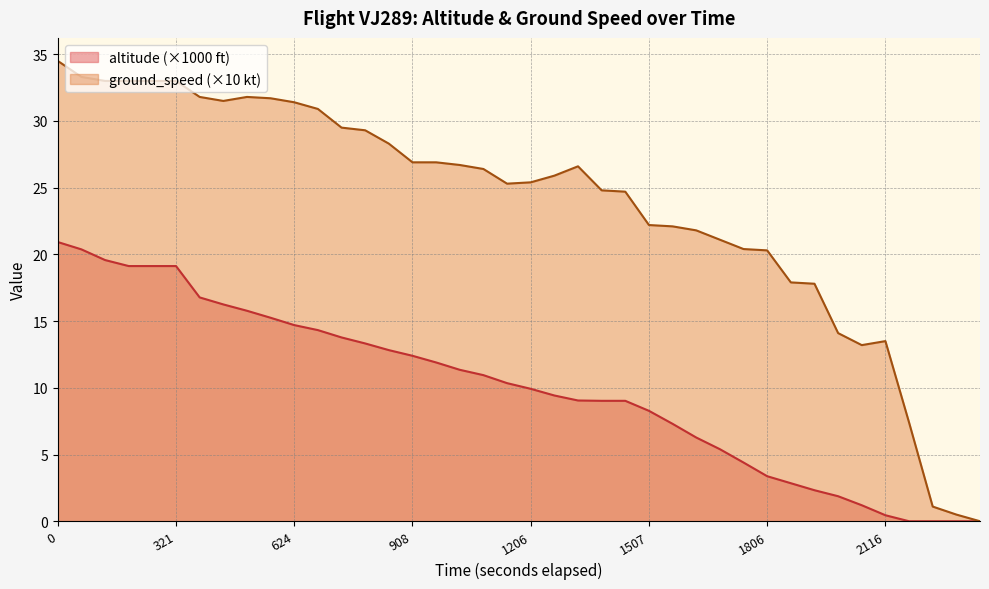

True or false: the data has more than 2 interior local peaks.

False